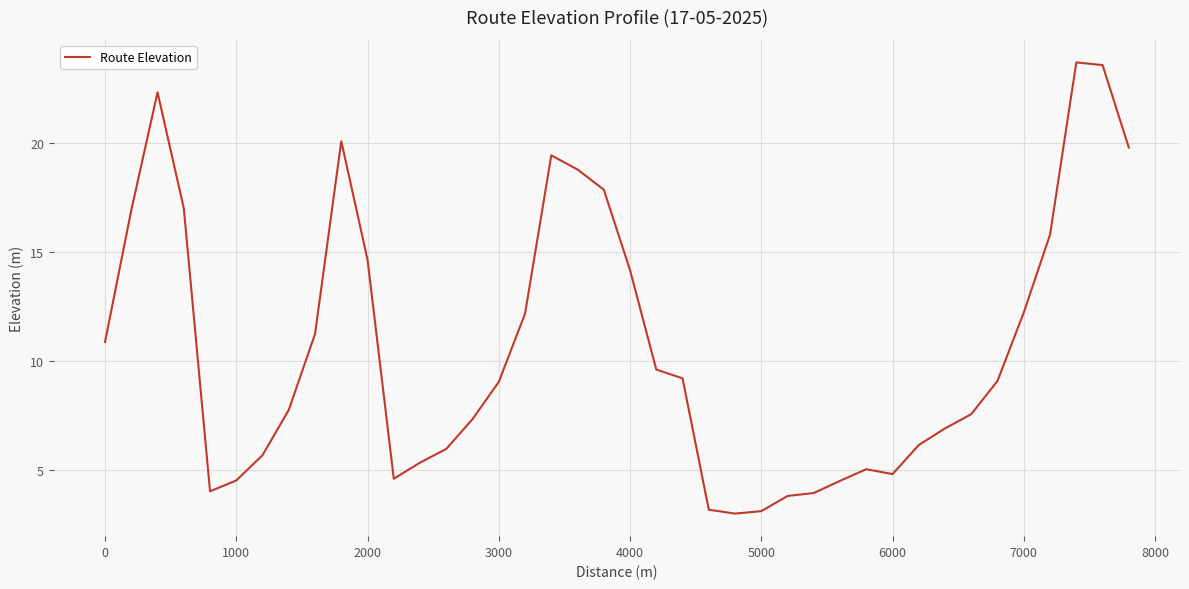

What is the difference between the maximum and minimum values?

20.7